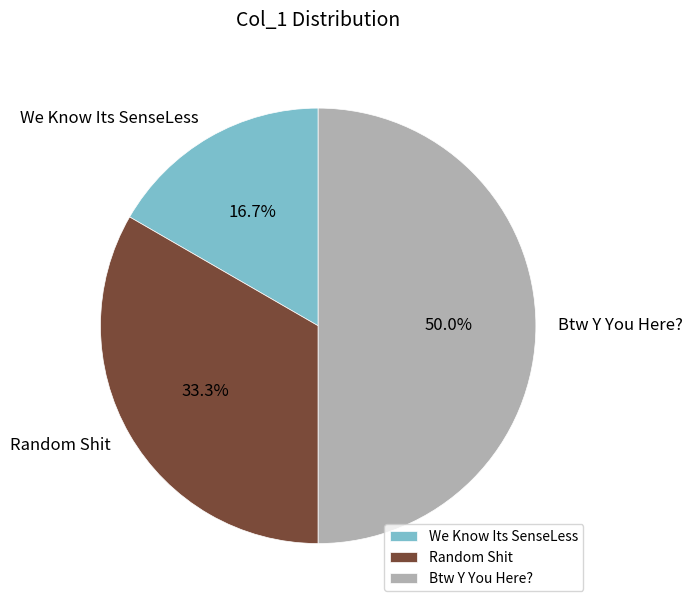

Does We Know Its SenseLess account for over 50% of the chart?

No